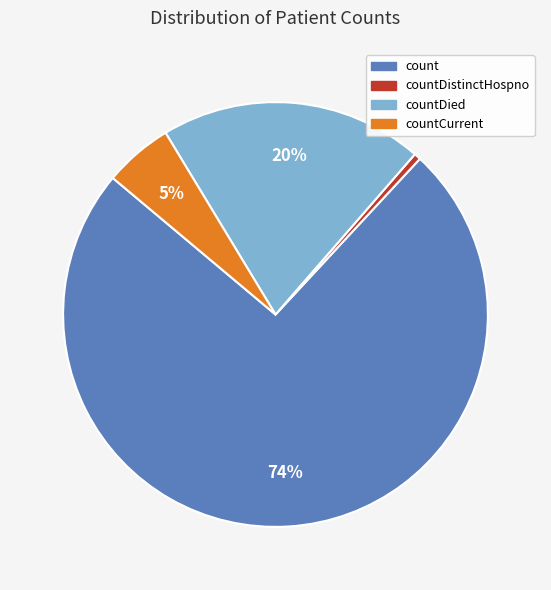

To the nearest percent, what is the average slice percentage?

25%